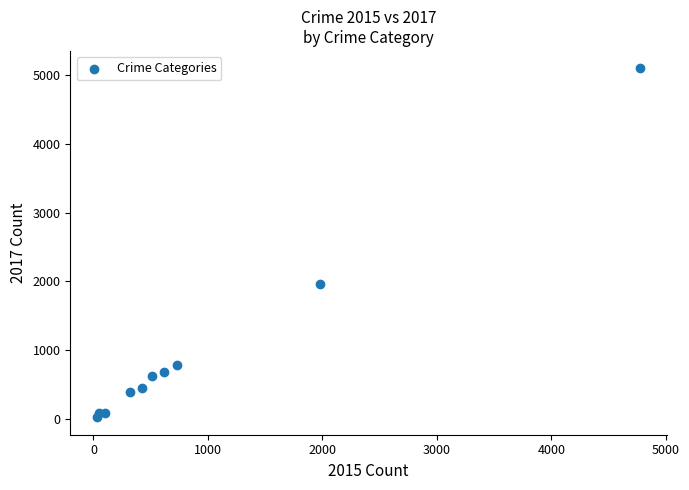

What Y value in the scatter plot is closest to 2559?

1968